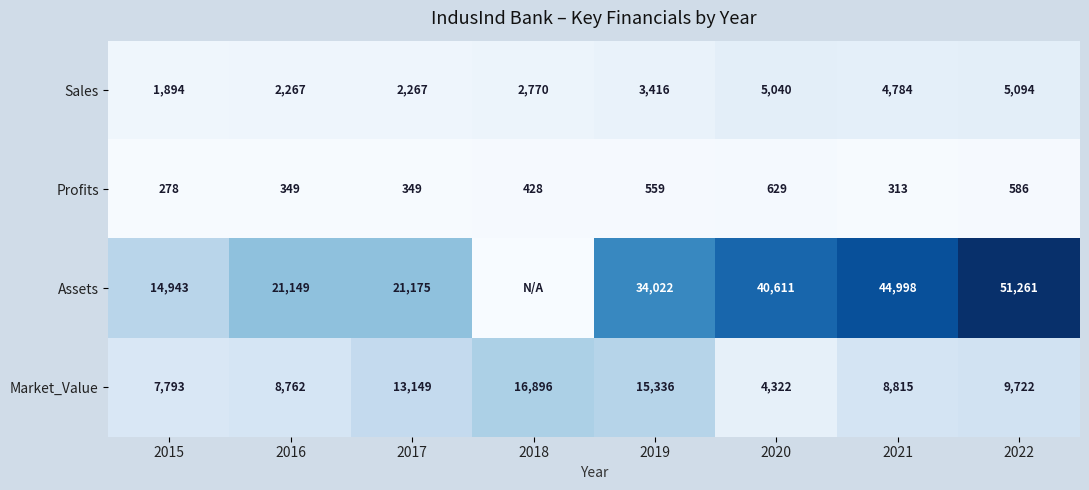

True or false: Market_Value has a value of 12125.5 at 2016.

False